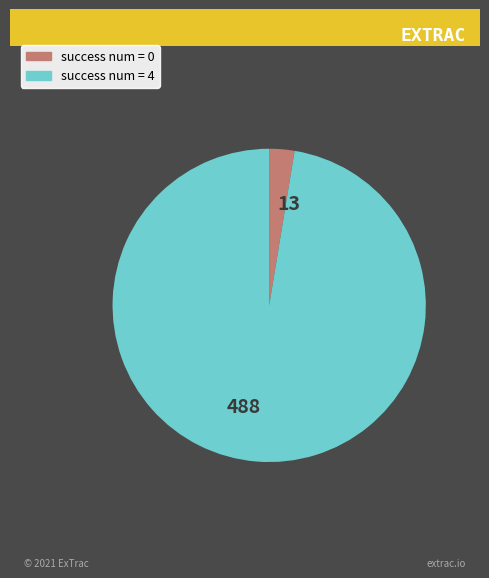

Which category accounts for the majority?

488